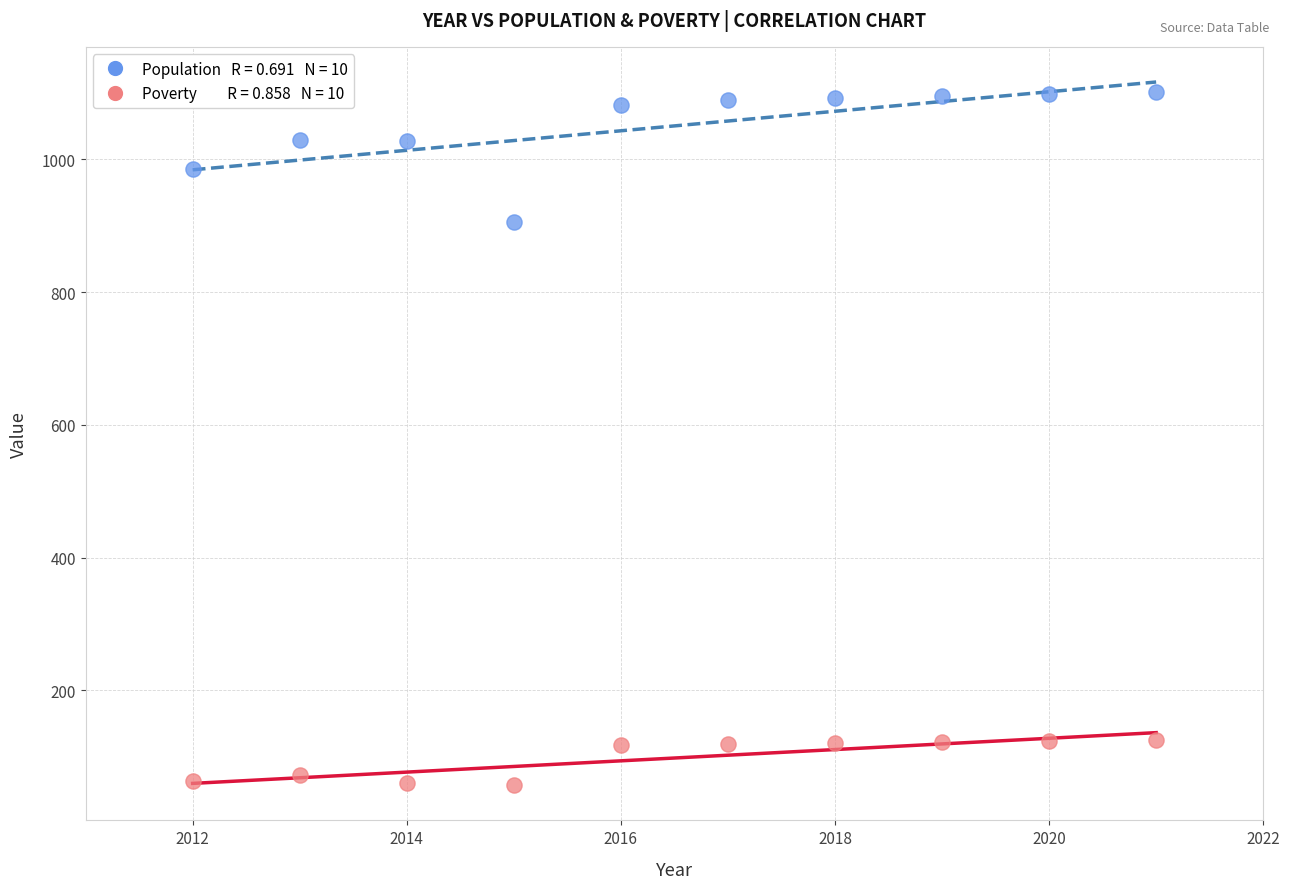

Across all series, what Y value is closest to 579?

905